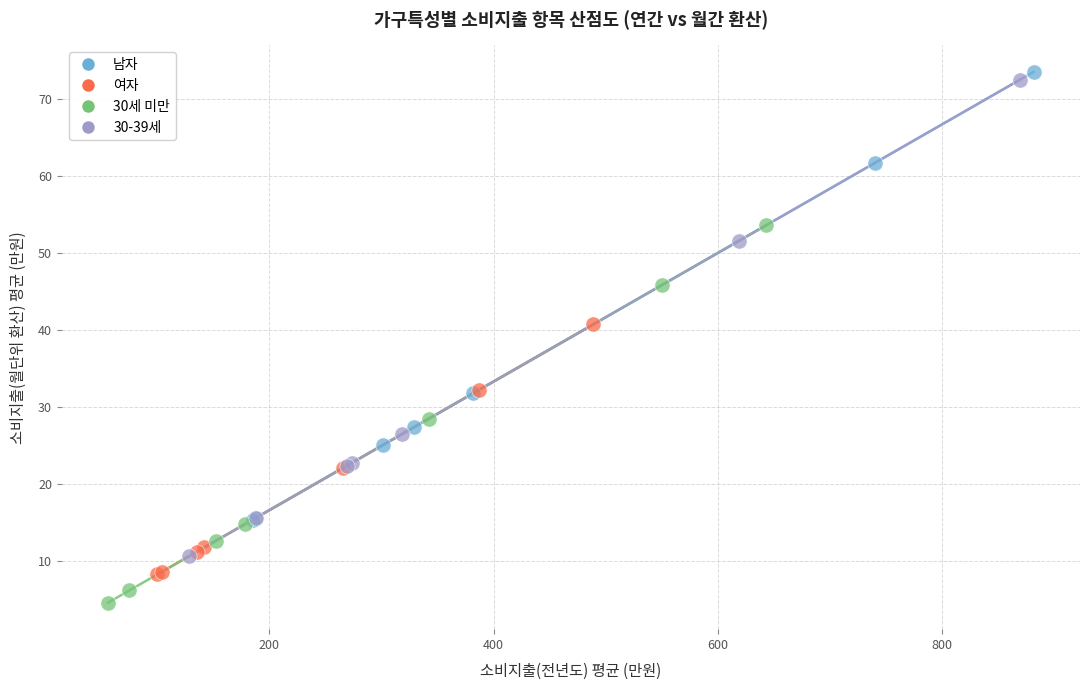

Which series has the widest spread of Y values?

30-39세